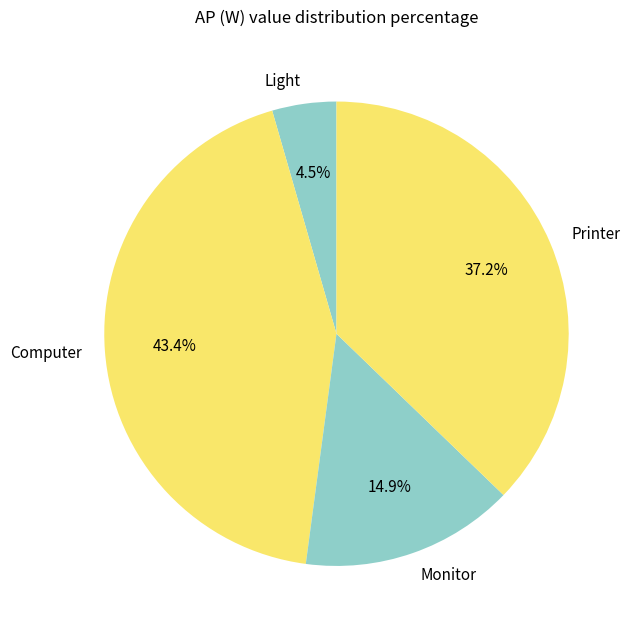

The Monitor slice represents 15% of the pie. True or false?

True